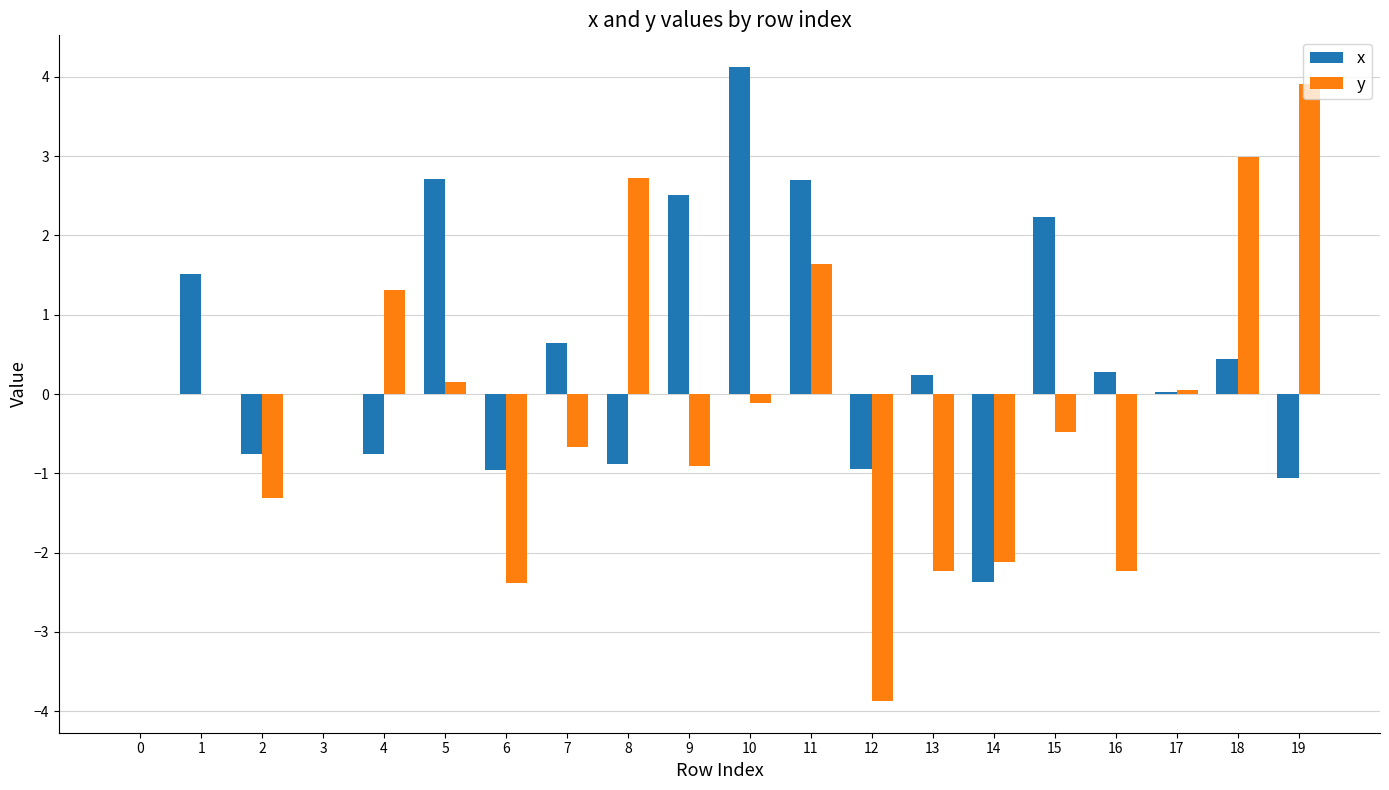

Which series has the largest total across all categories?

x